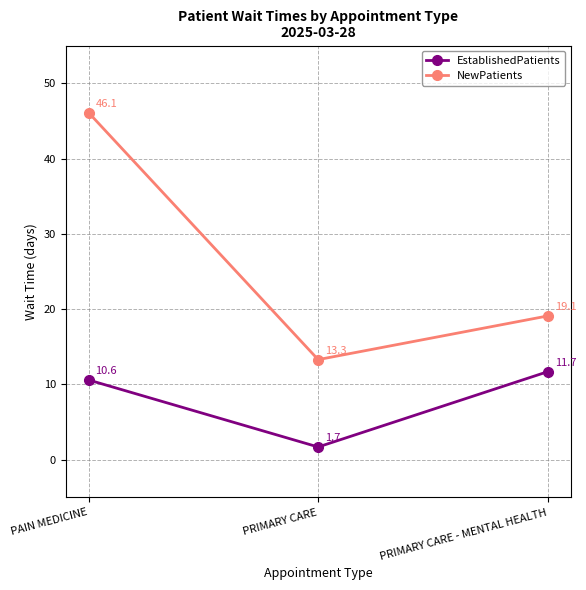

Rank the series at PRIMARY CARE - MENTAL HEALTH from highest to lowest value.

NewPatients, EstablishedPatients